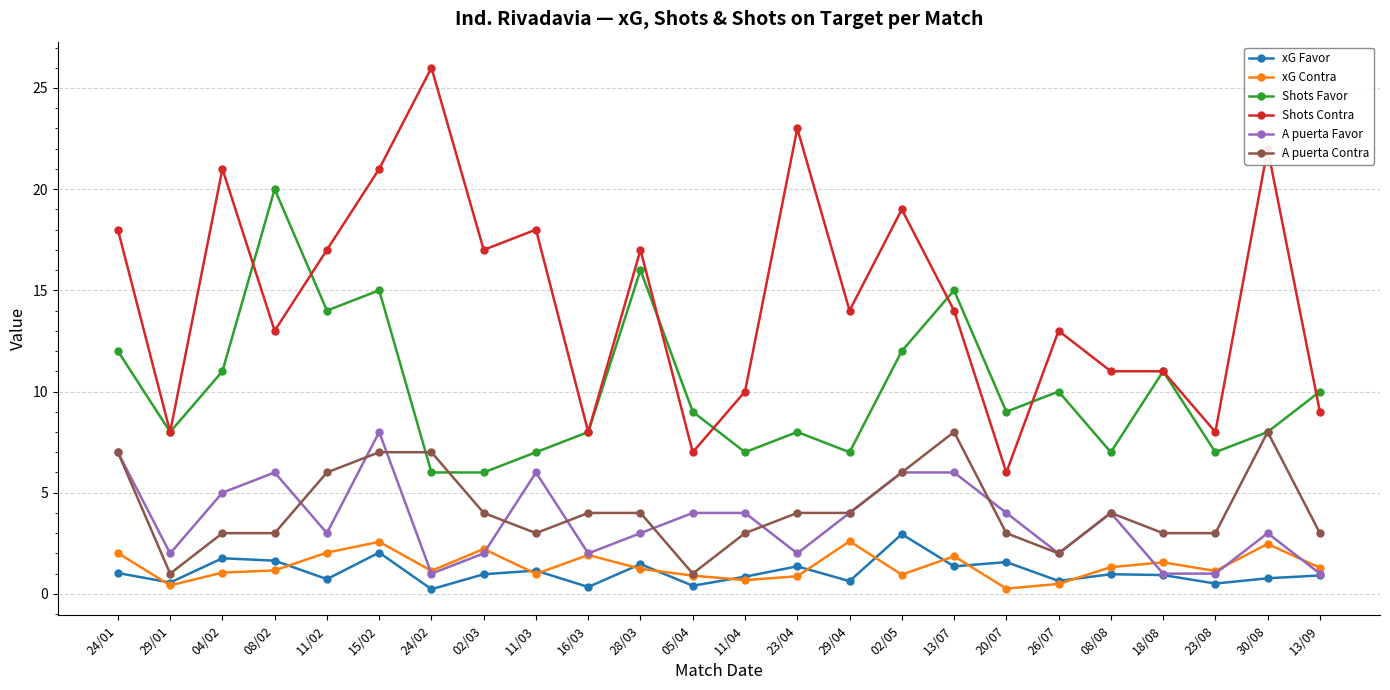

Is it true that A puerta Contra equals 8.0 at 30/08?

True